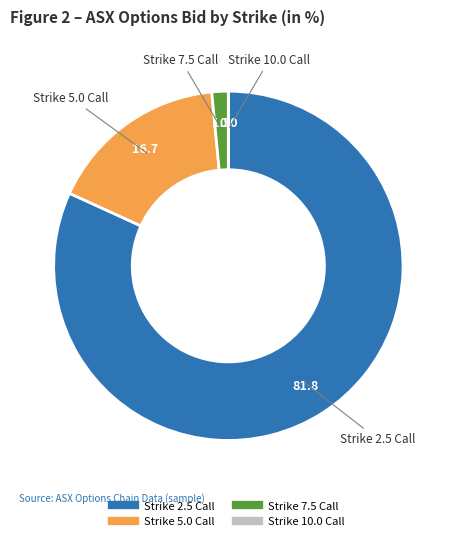

Is there any slice that represents more than half of the pie?

Yes